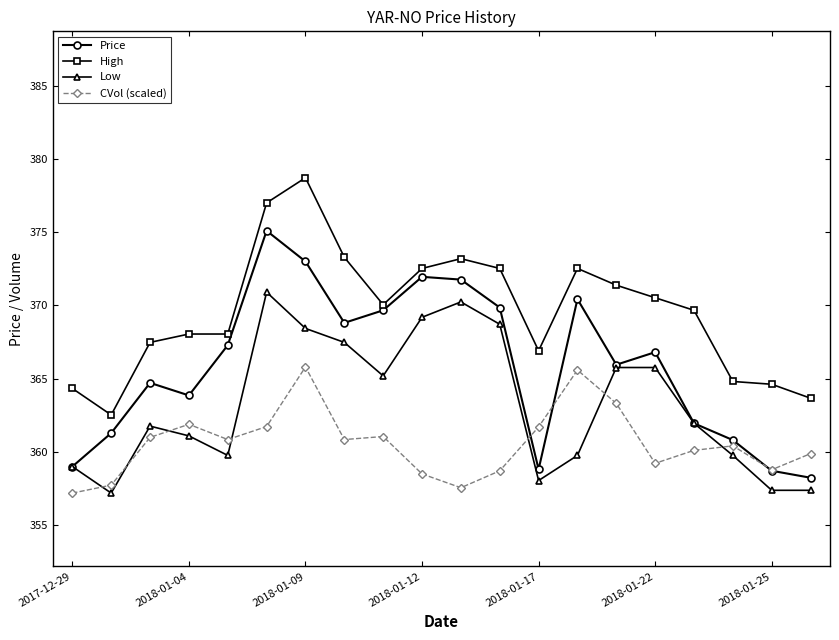

How many interior local peaks does the Price series have?

5